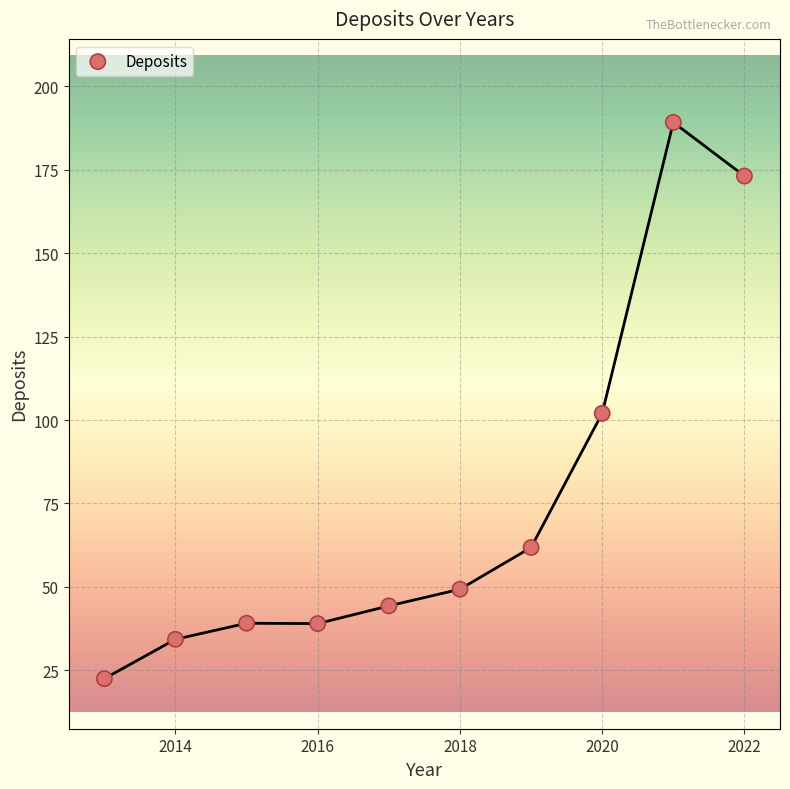

What is the average Y value?

75.5